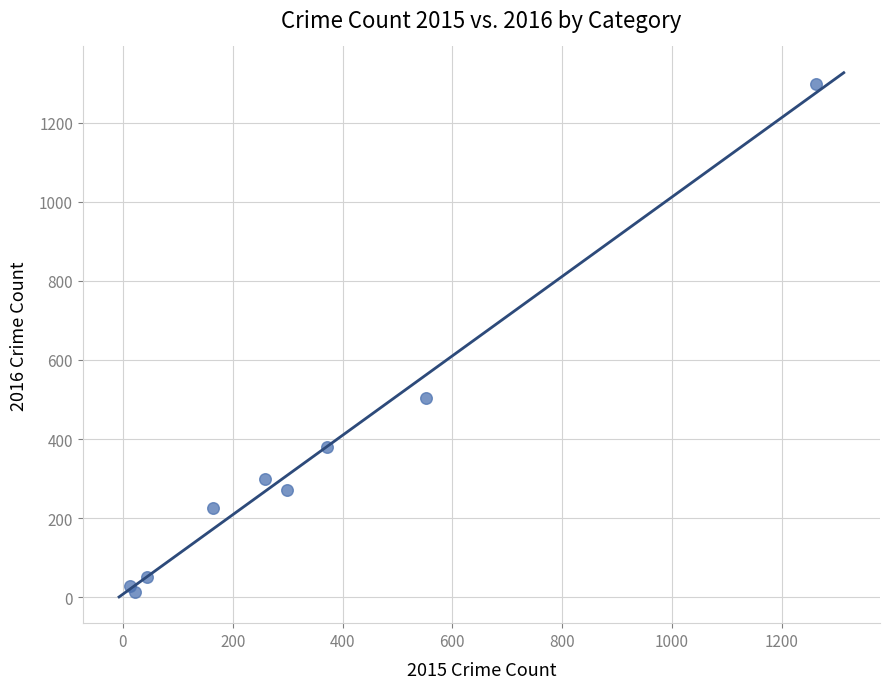

What Y value in the scatter plot is closest to 655?

505